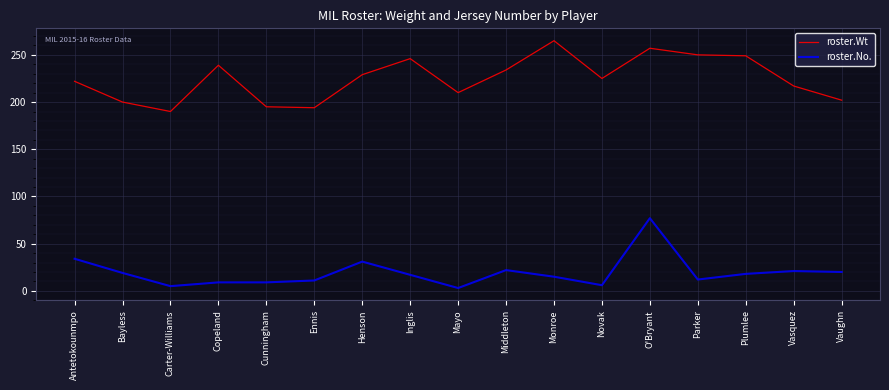

What is the difference between the second highest and second lowest values in the roster.No. series?

29